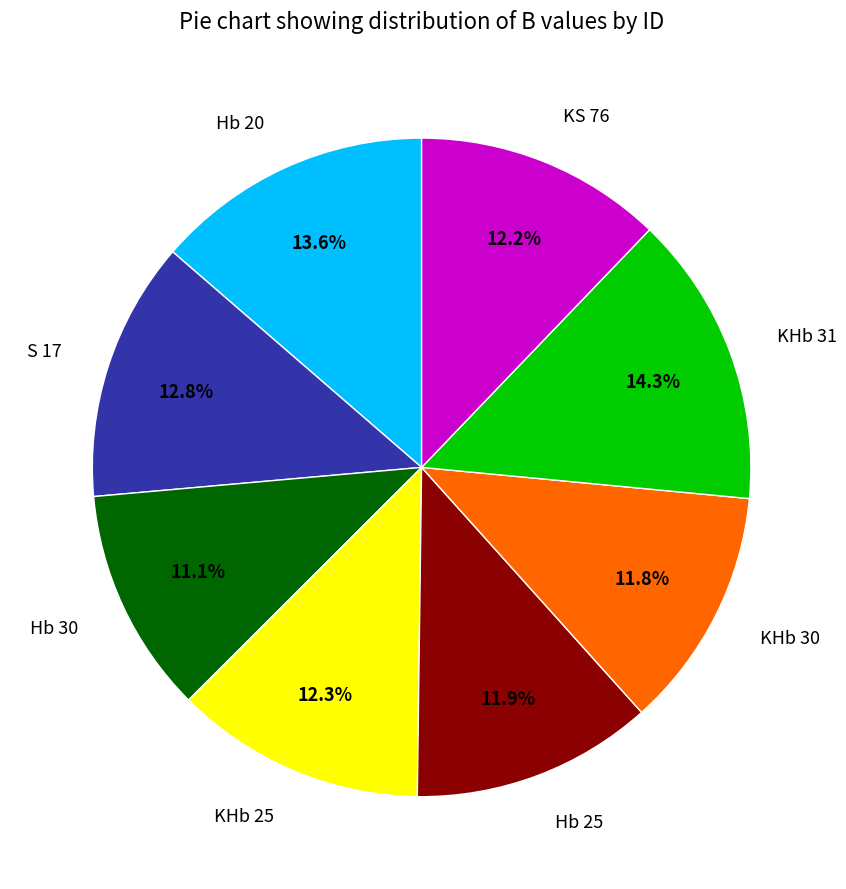

To the nearest percent, what percentage of the pie is S 17?

13%